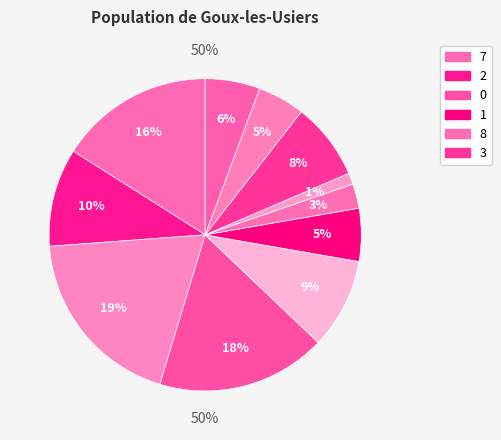

True or false: 7 accounts for 9% of the total.

True